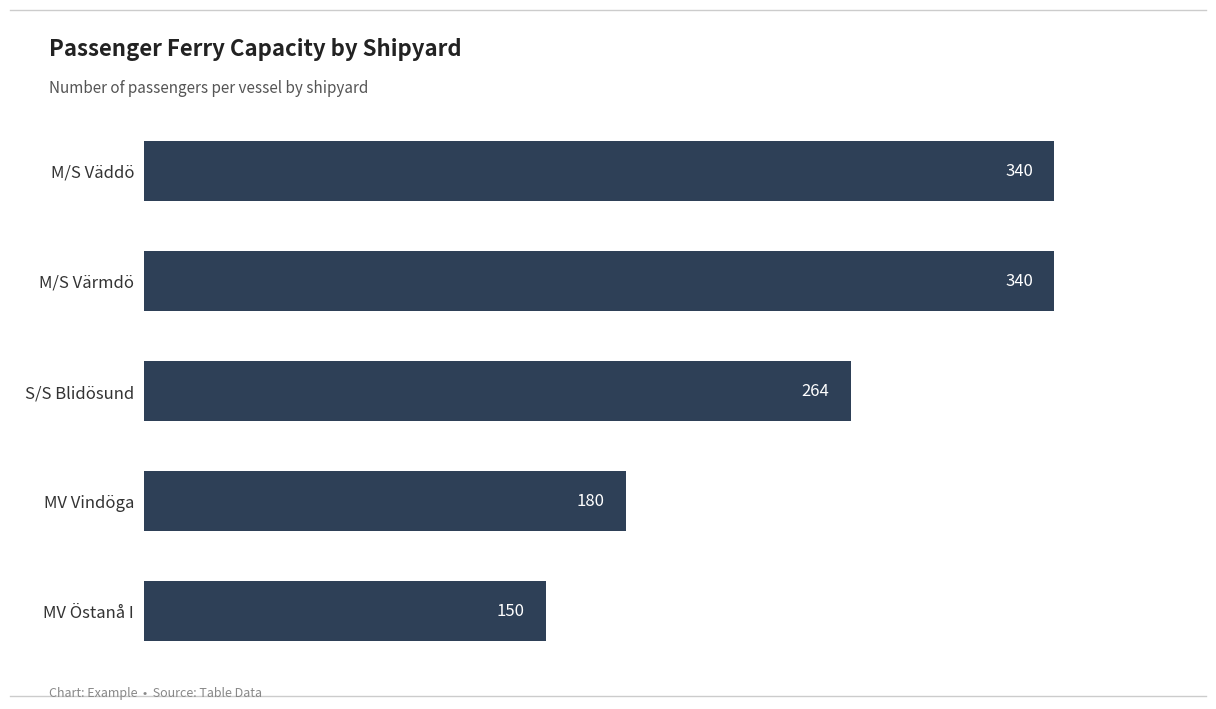

How many values are between 180 and 340?

4